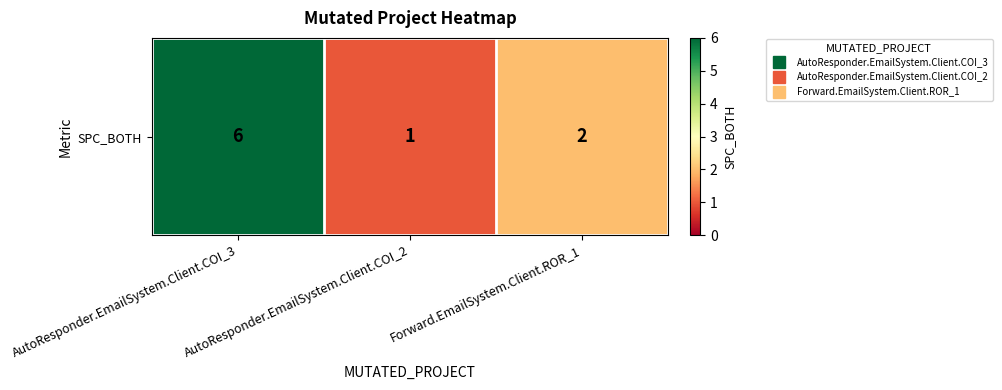

What is the change in value from AutoResponder.EmailSystem.Client.COI_2 to Forward.EmailSystem.Client.ROR_1?

+1